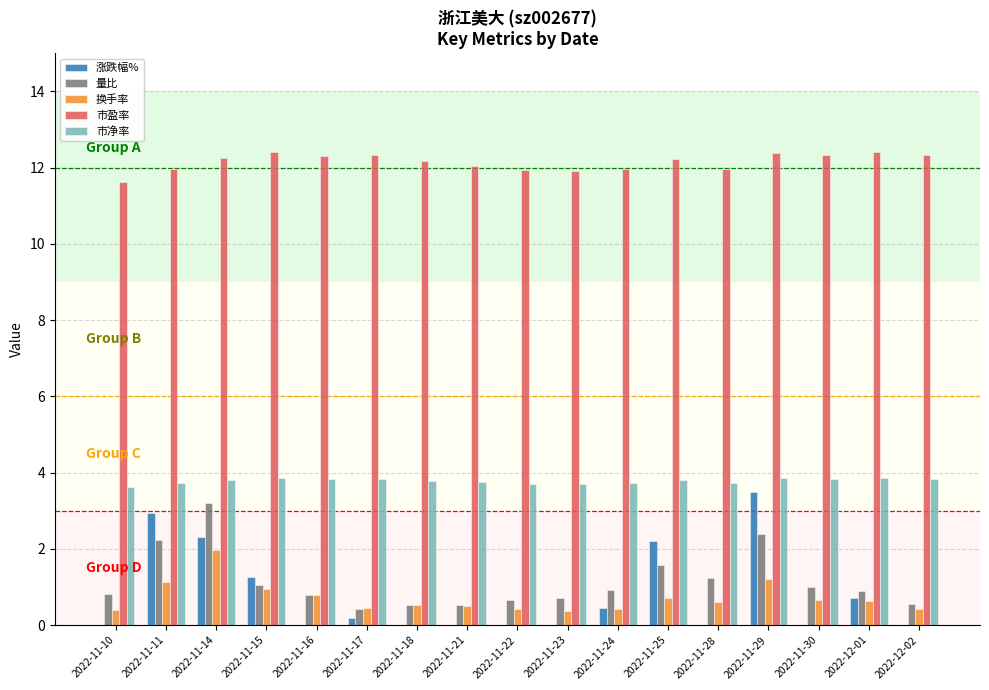

Is the value of 涨跌幅% at 2022-11-21 greater than the value of 换手率 at 2022-11-30?

No